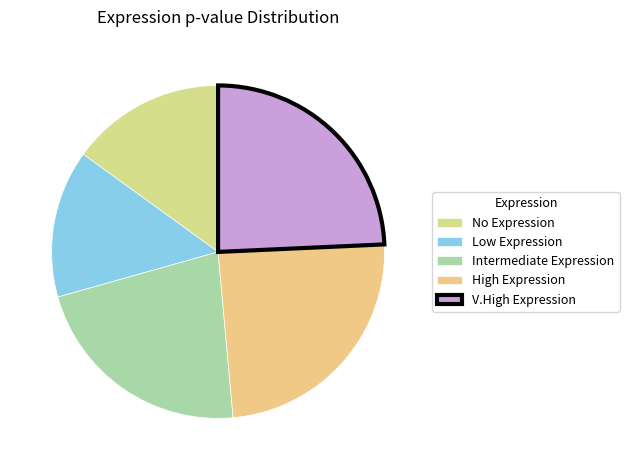

Is there any slice that represents more than half of the pie?

No